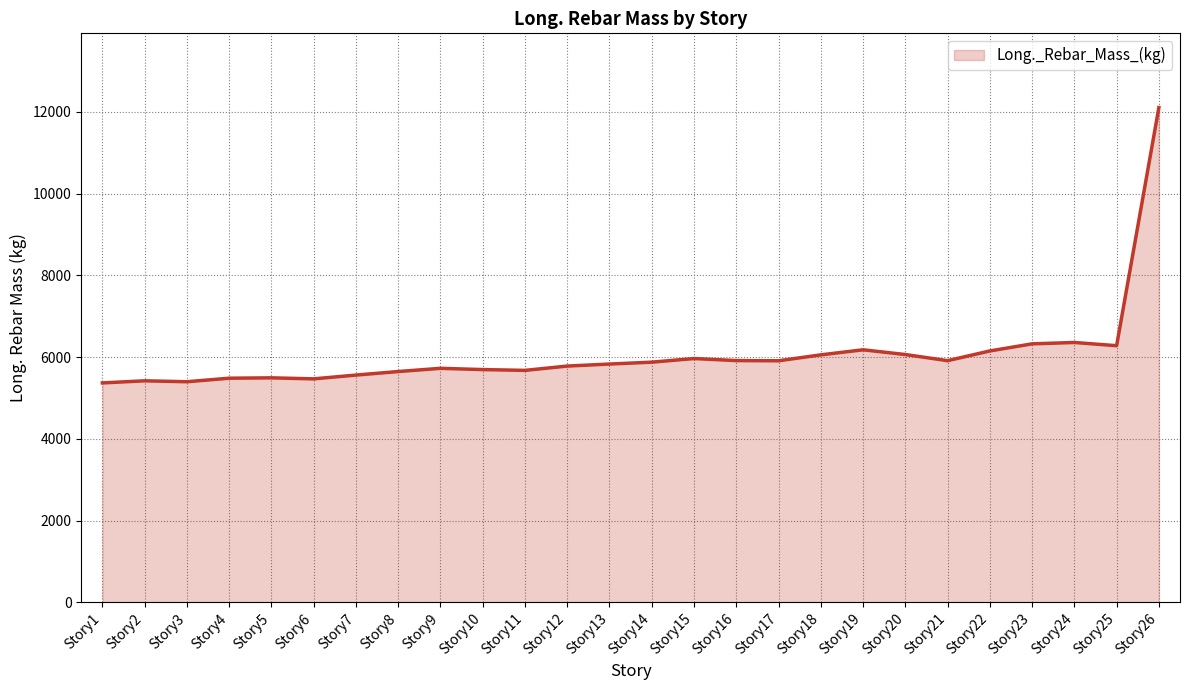

What is the greatest value displayed?

12104.0